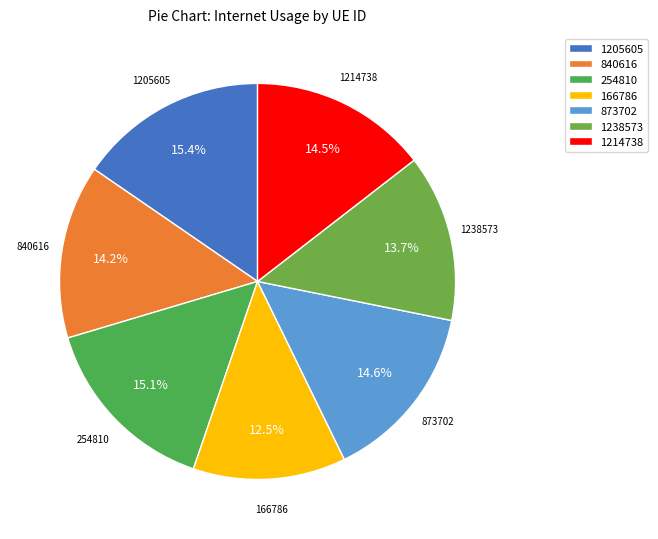

What is the total percentage of 254810 and 1238573?

28.8%